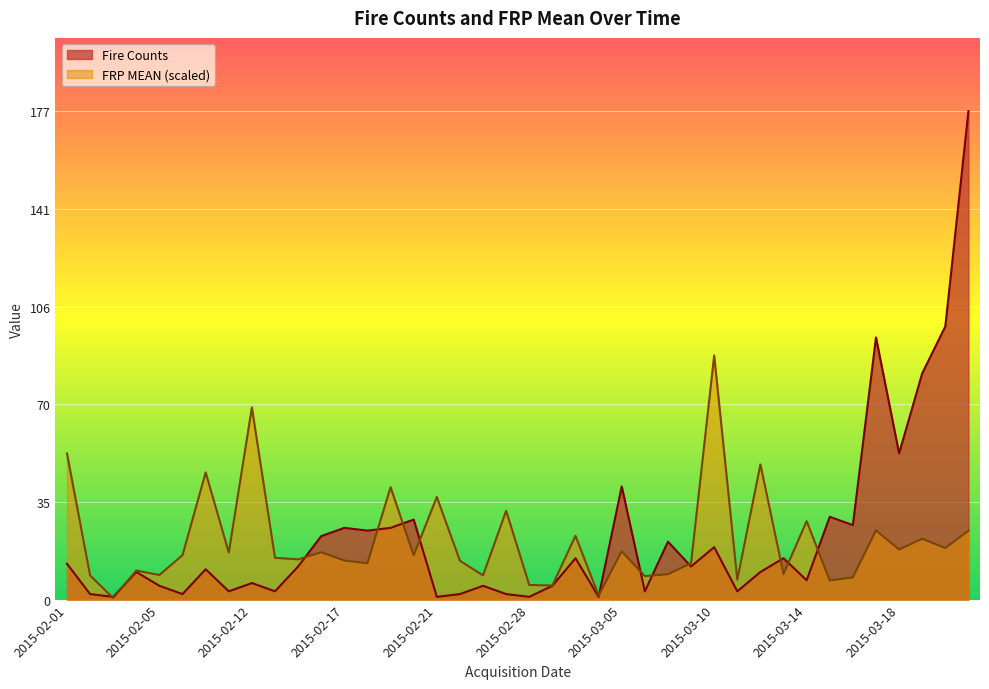

How many values in the Fire Counts series exceed 12?

18